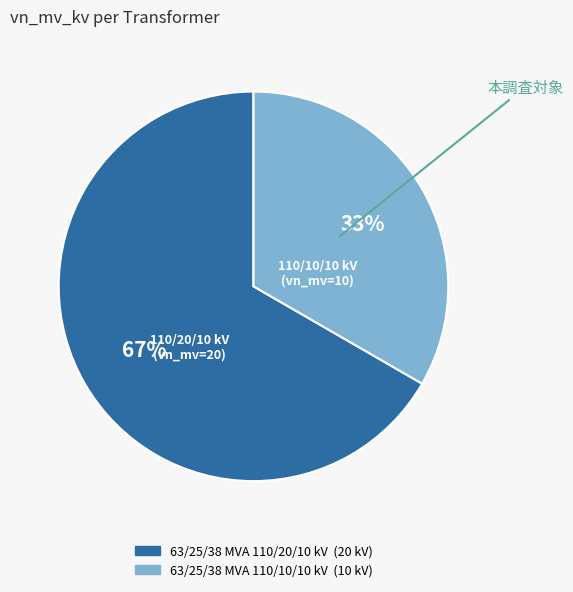

To the nearest percent, what percentage of the pie is 63/25/38 MVA 110/10/10 kV?

33%